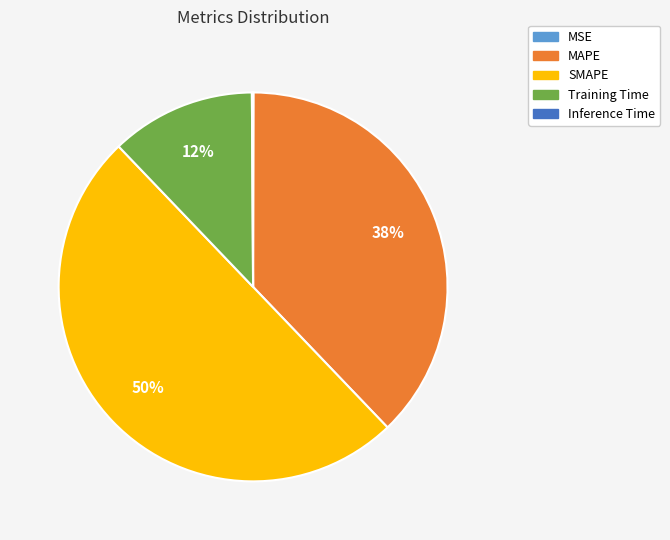

Is it true that SMAPE is 44% of the pie?

False